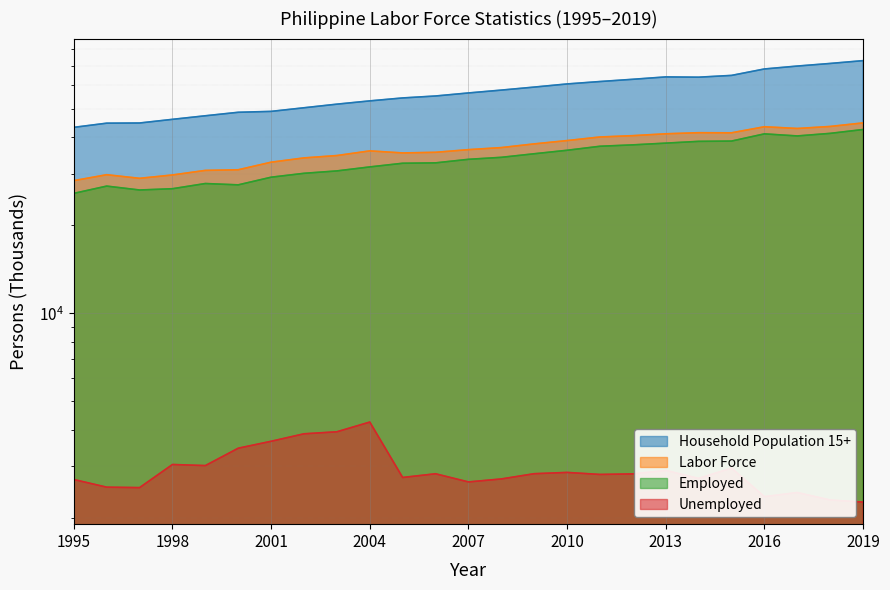

Which series has the largest total across all categories?

Household Population 15+